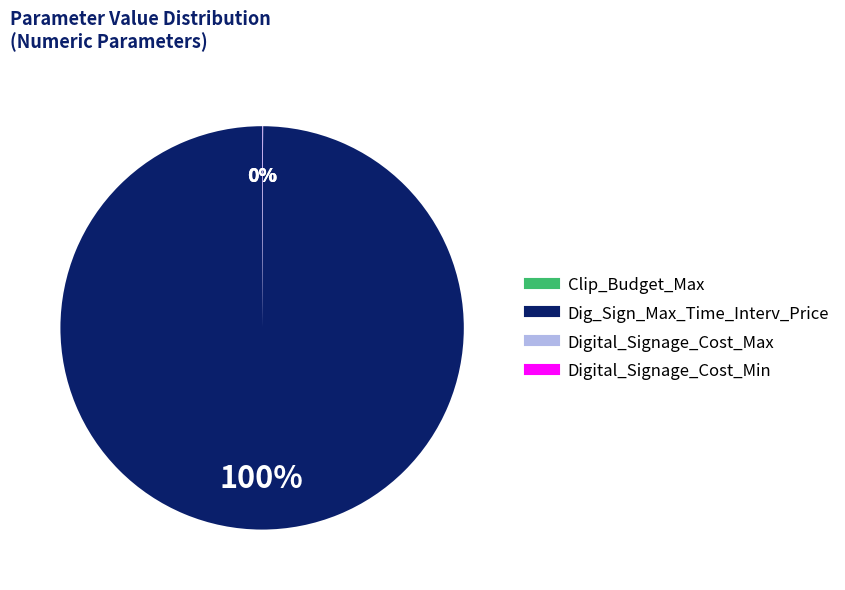

Does any single category account for the majority?

Yes